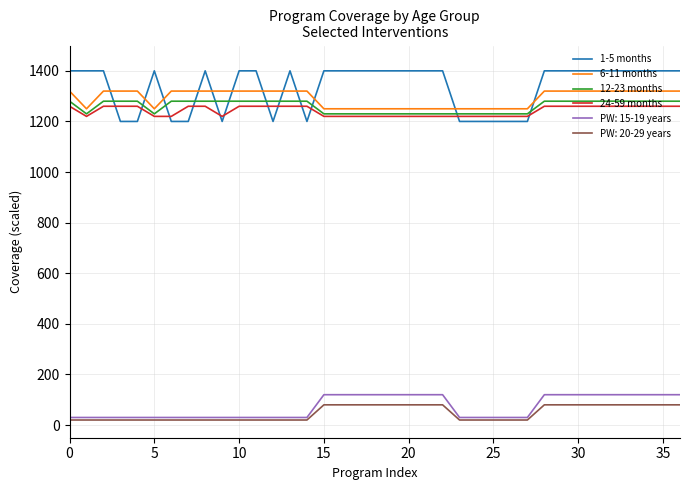

True or false: 24-59 months and PW: 20-29 years cross at least once.

False